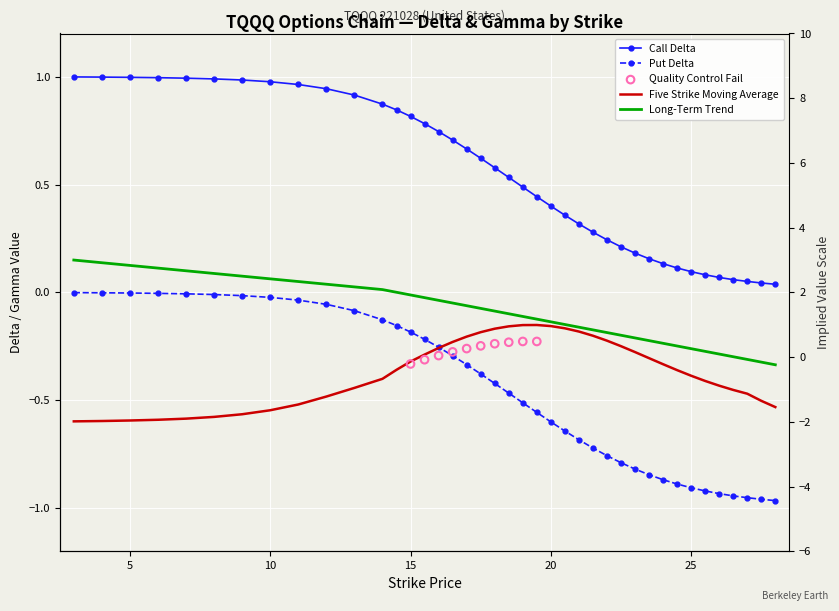

Is the value of Call Delta at 6 greater than the value of Long-Term Trend at 15?

Yes